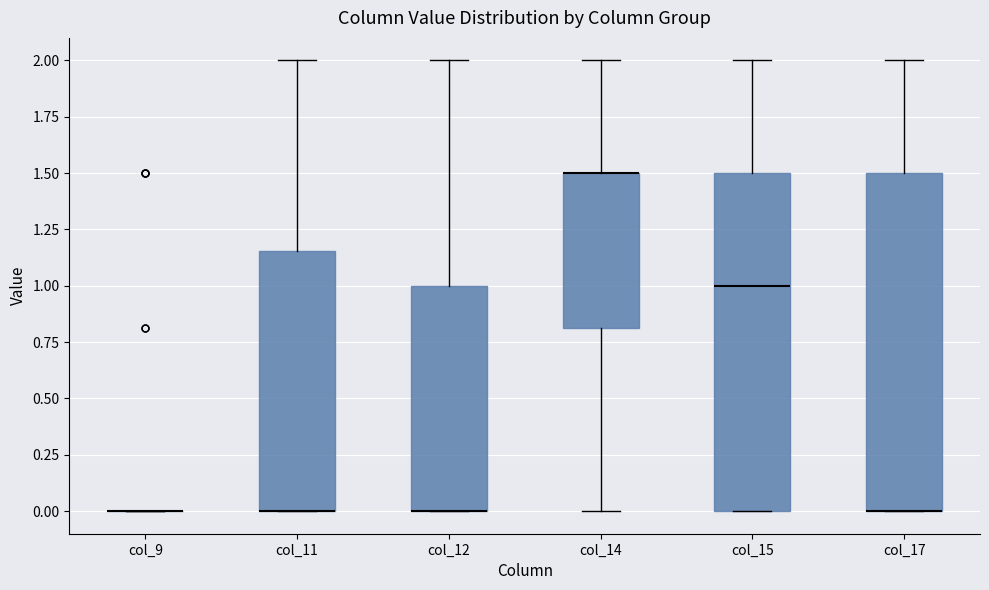

Where does the median line of the box for col_15 sit on the y-axis? The values are not printed on the chart, so give them approximately, as read against the axis.

1.00